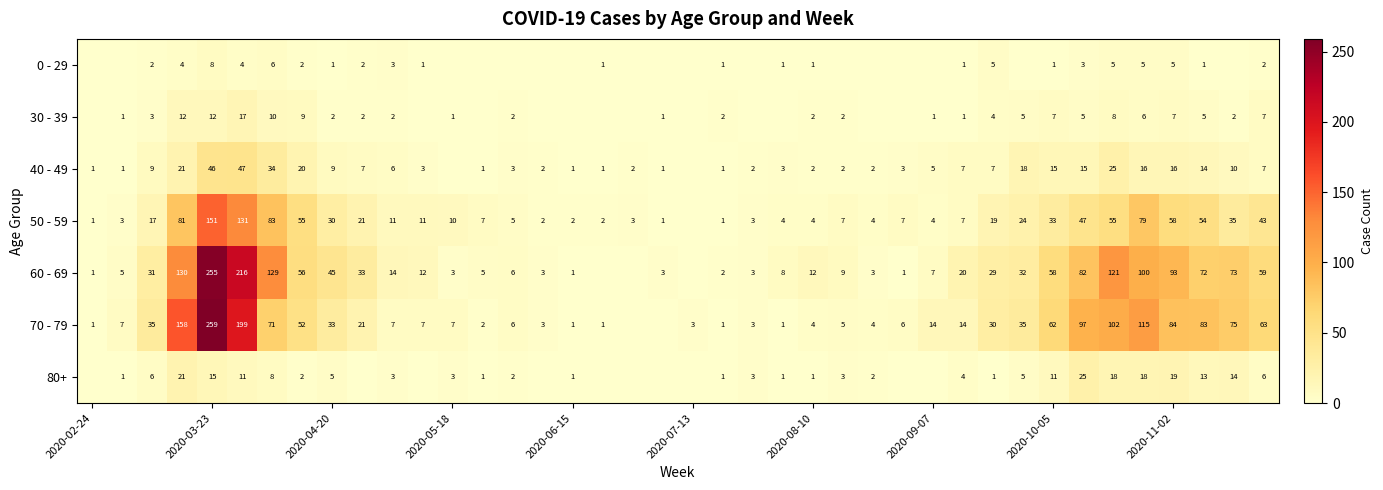

Is it true that 80+ equals 5 at 2020-04-20?

True